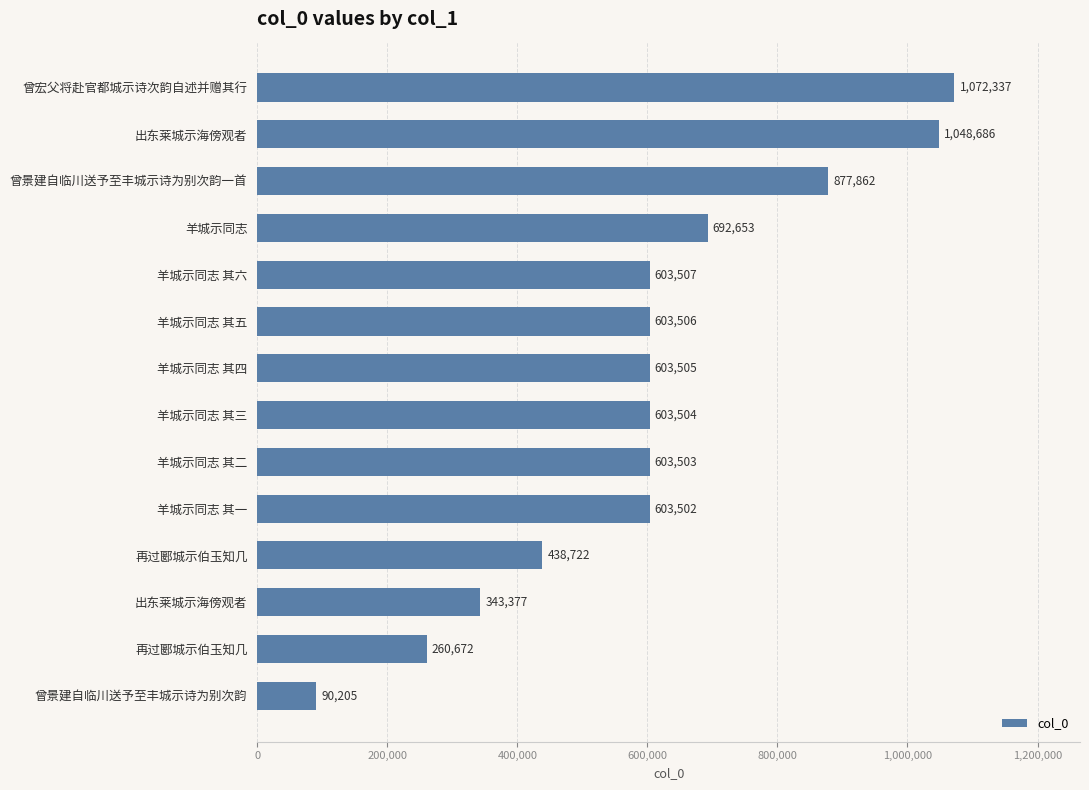

How many data points are less than 603505?

7